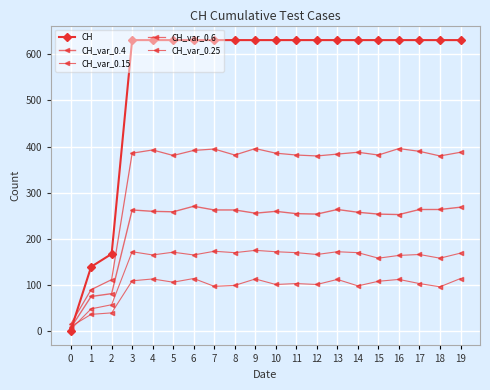

Between 9 and 10, which series saw the biggest shift?

CH_var_0.15